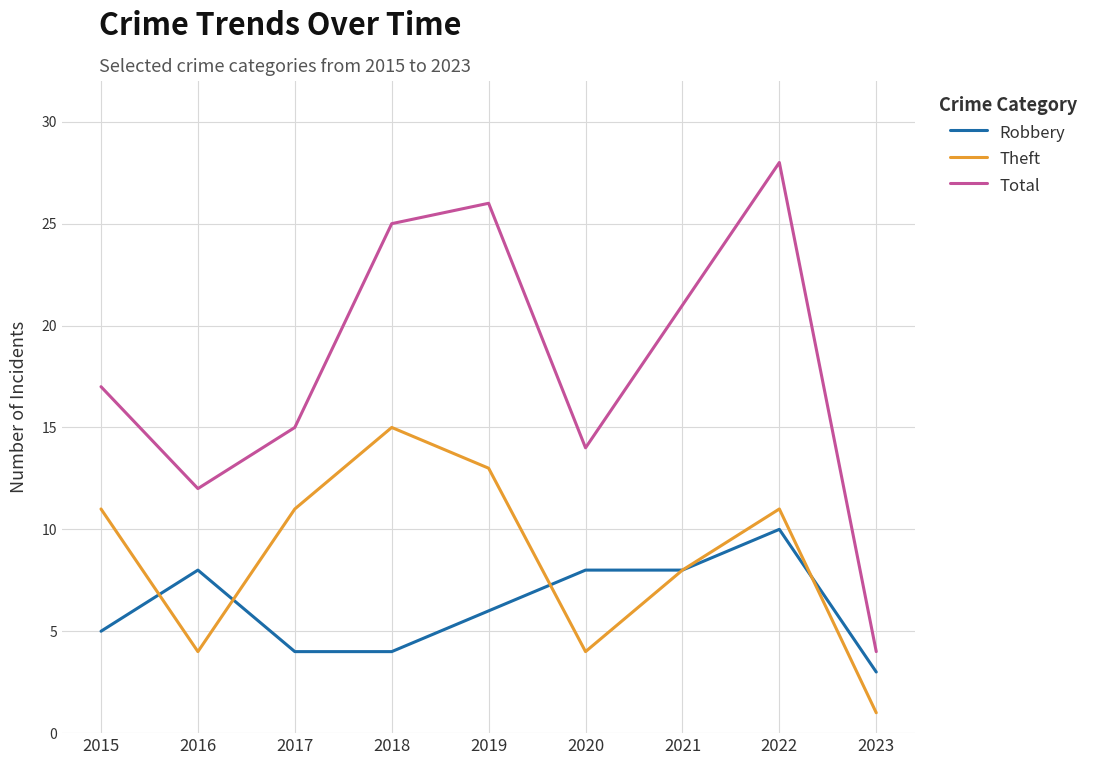

Reading left to right, list all the values displayed in this chart.

Robbery: 5	8	4	4	6	8	8	10	3
Theft: 11	4	11	15	13	4	8	11	1
Total: 17	12	15	25	26	14	21	28	4